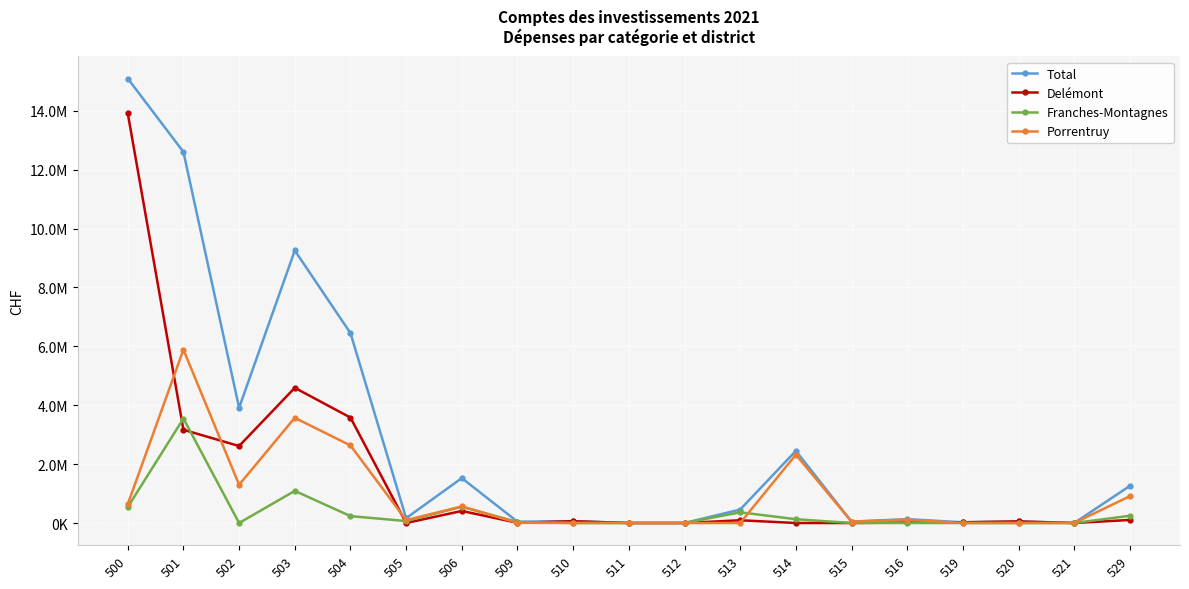

What are all the series names shown in the legend?

Total, Delémont, Franches-Montagnes, Porrentruy